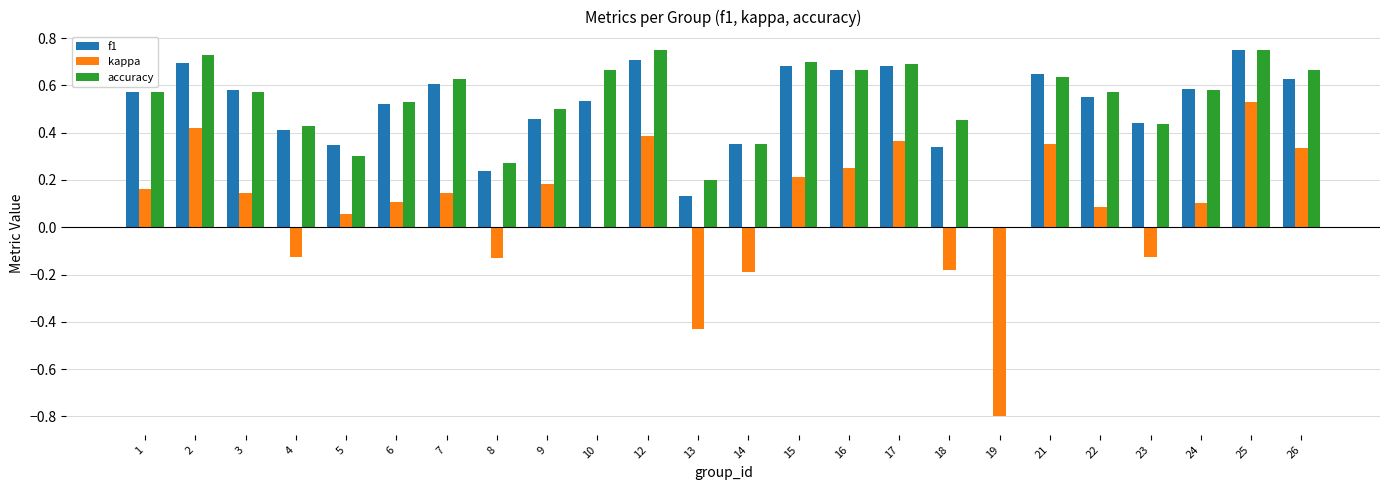

What is the total value across all series at 15?

1.6